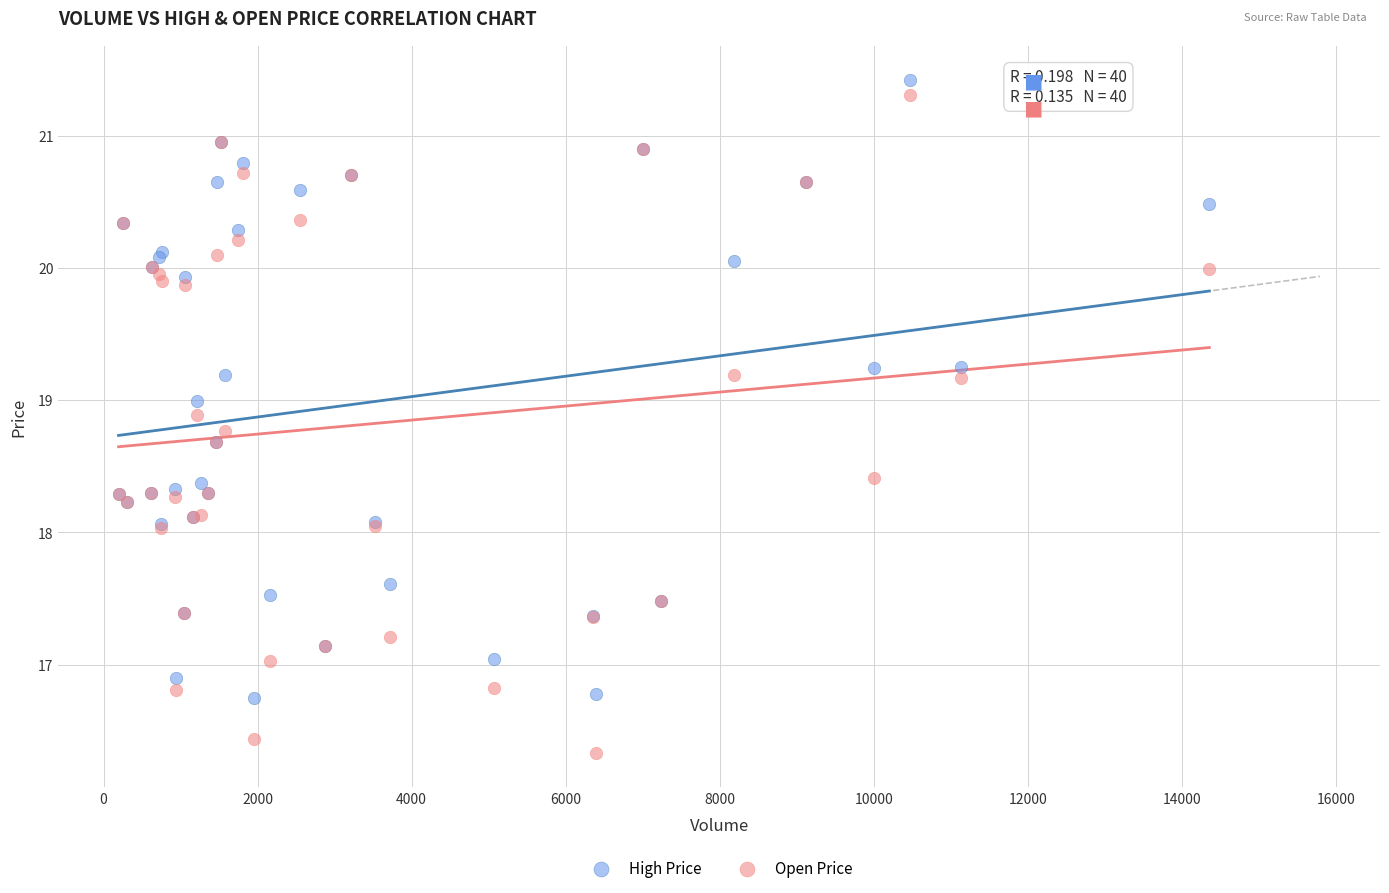

Which series has the largest Y range (max minus min)?

Open Price